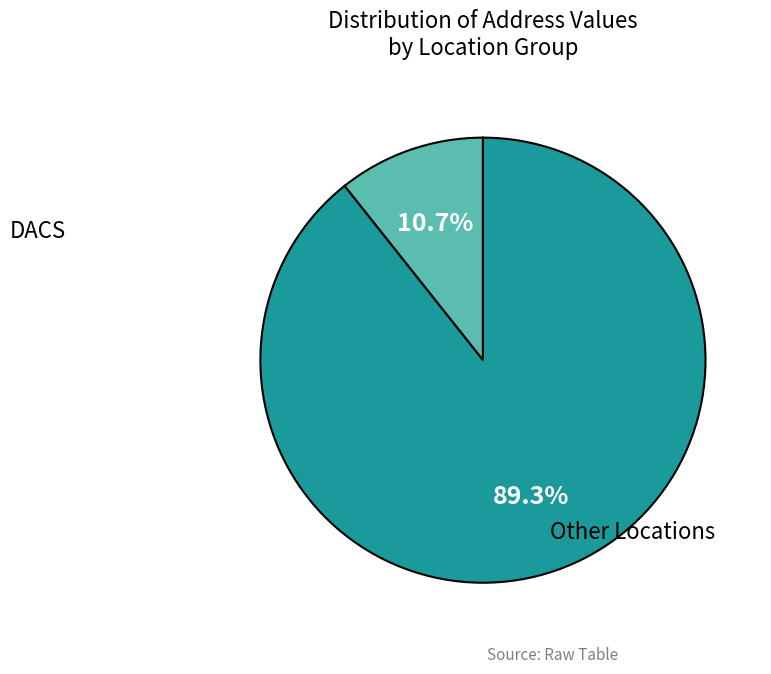

What is the smallest slice in the pie chart?

DACS